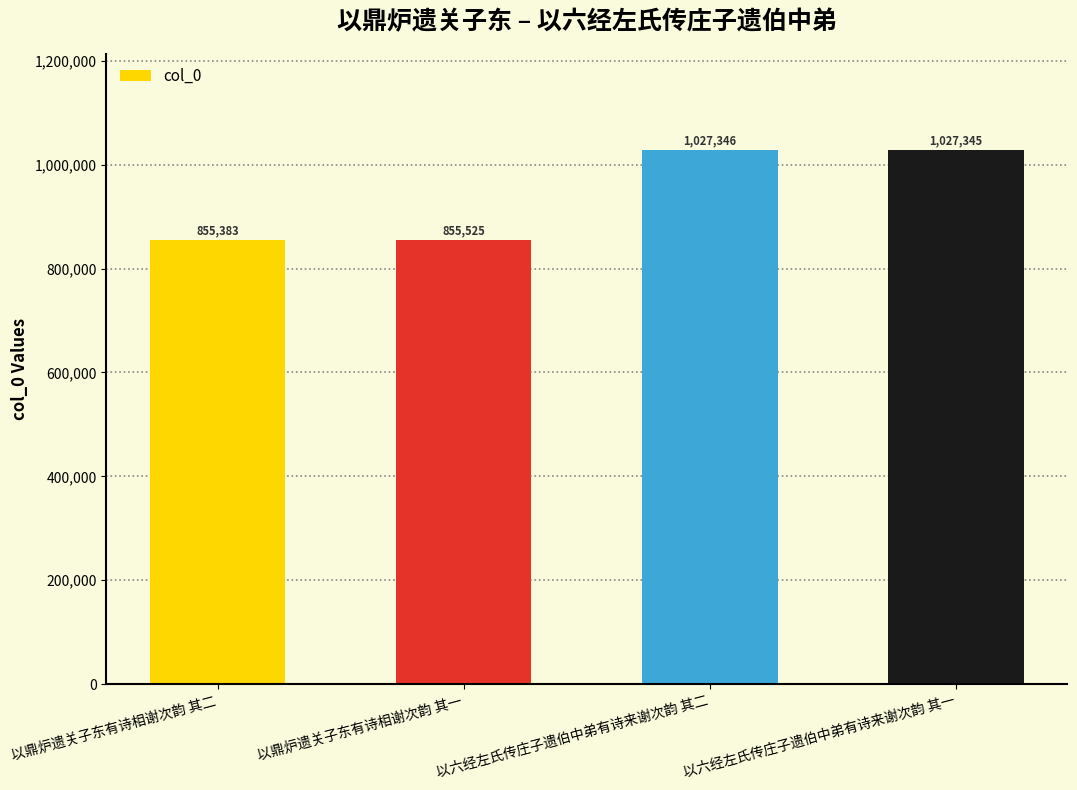

What is the minimum value shown in the chart?

855383